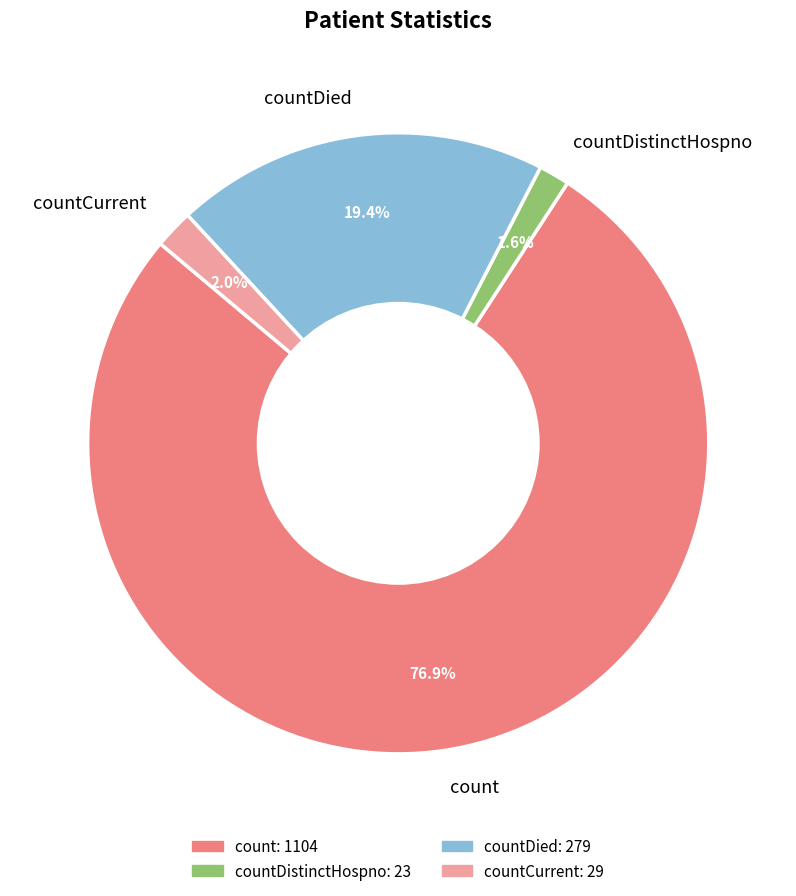

What is the largest slice in the pie chart?

count